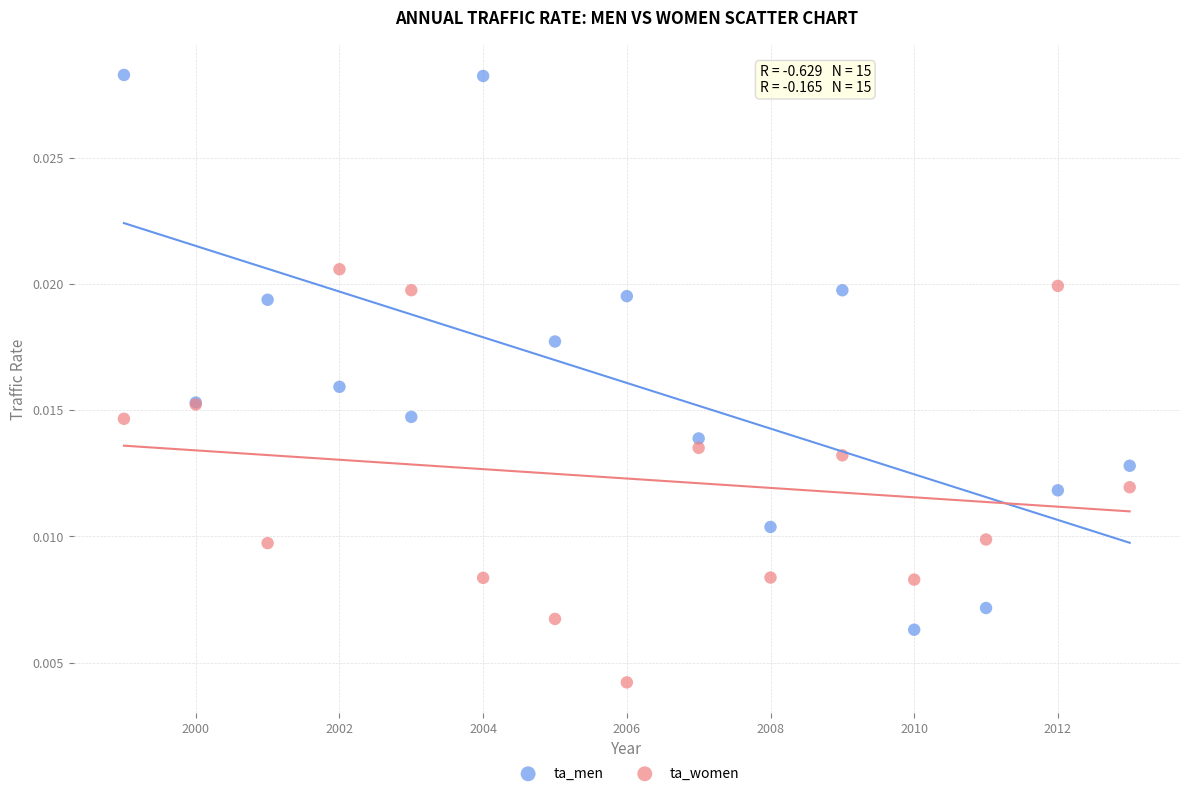

Which series contains the highest Y value?

ta_men